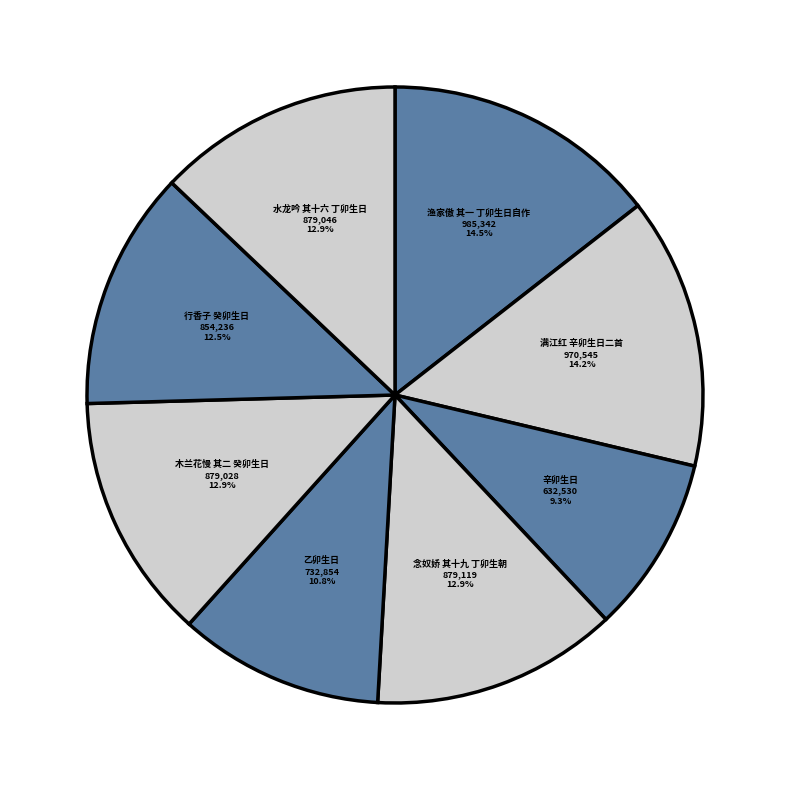

What percentage is the 乙卯生日 slice, to the nearest percent?

11%